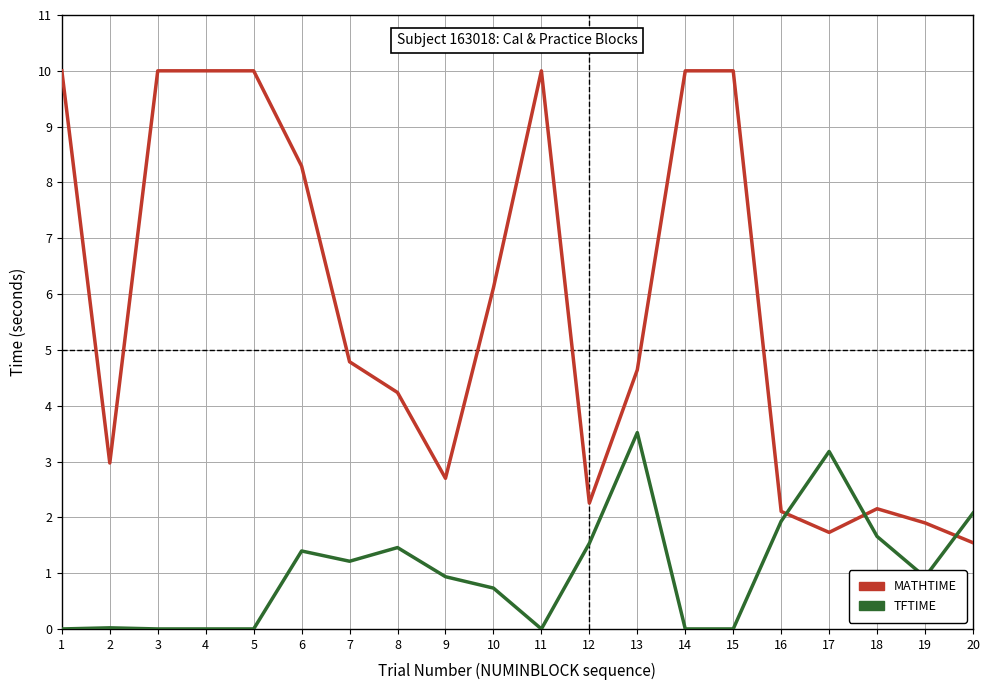

Rank the series by their average value, from highest to lowest.

MATHTIME, TFTIME